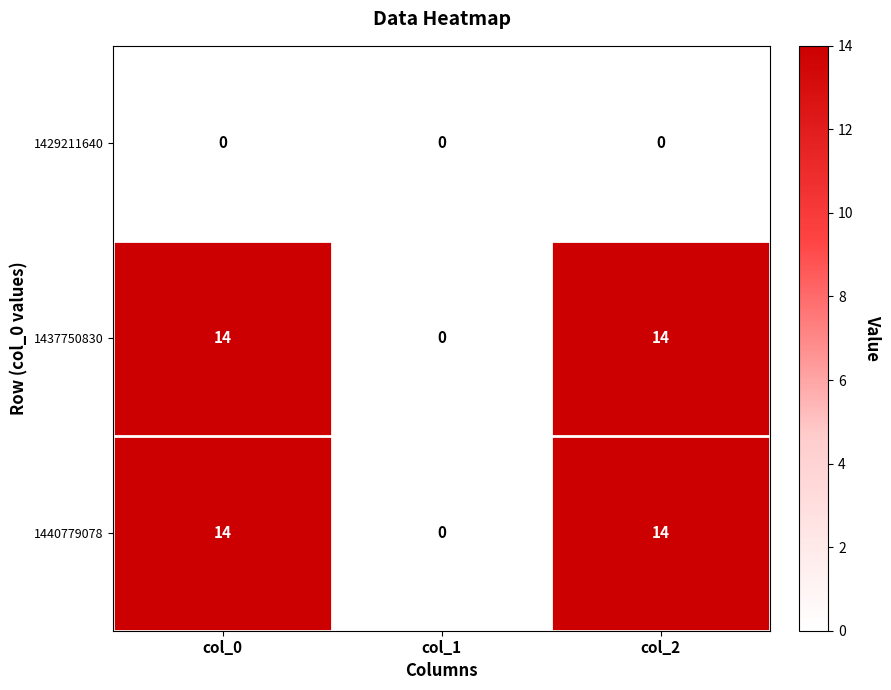

What is the greatest value displayed?

14